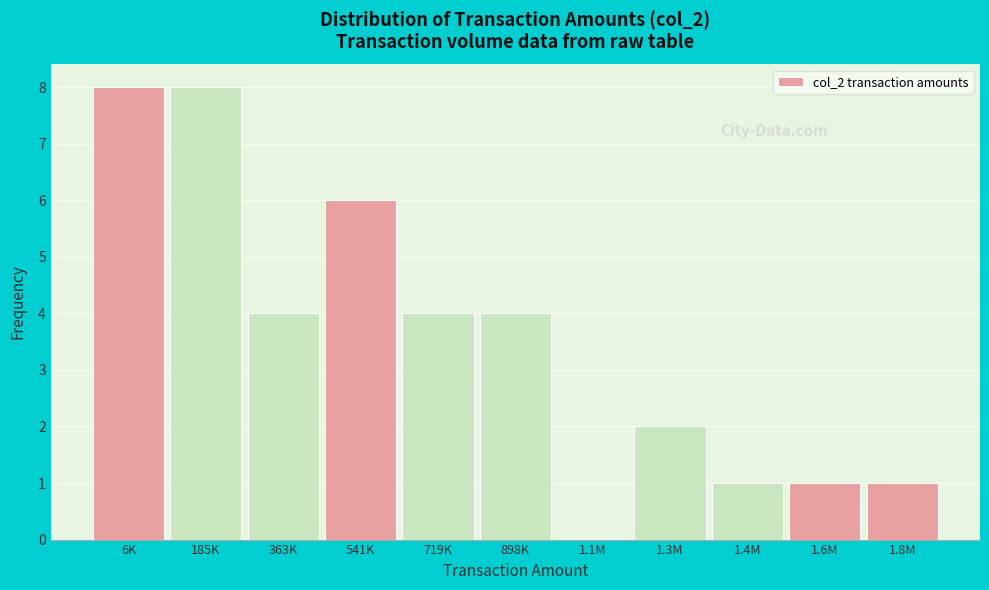

Reading left to right, what are all the values shown in this chart?

6K=8	185K=8	363K=4	541K=6	719K=4	898K=4	1.1M=0	1.3M=2	1.4M=1	1.6M=1	1.8M=1